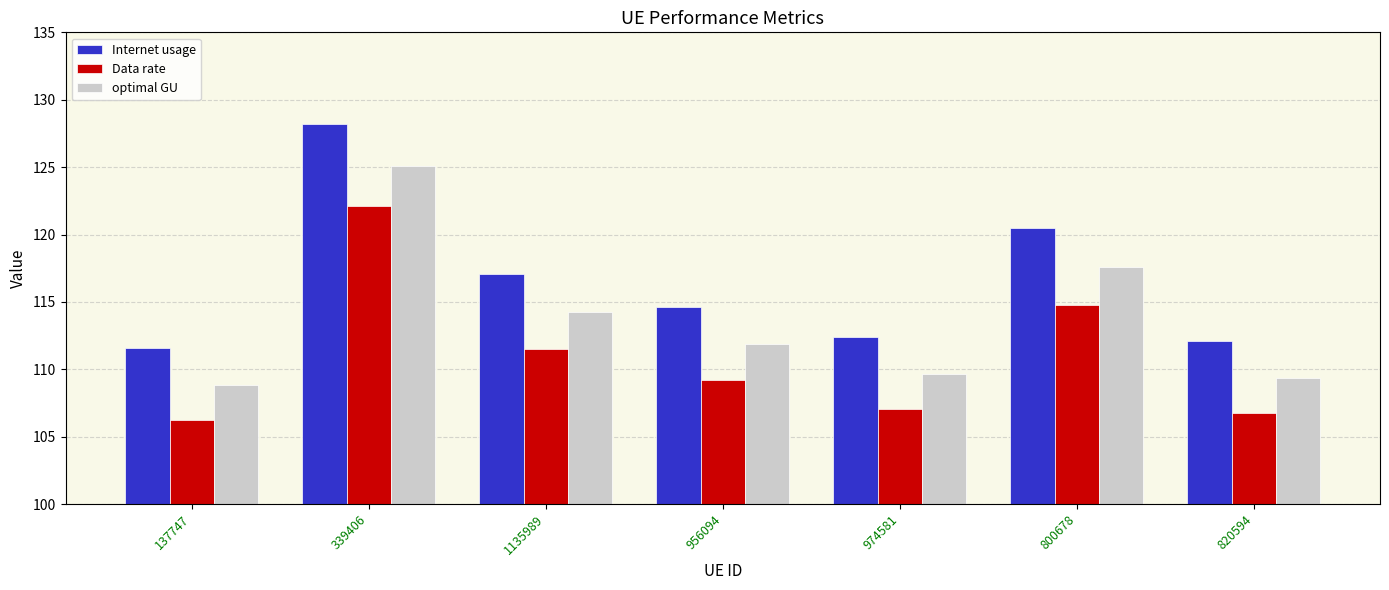

List the series in order of their overall mean, lowest first.

Data rate, optimal GU, Internet usage